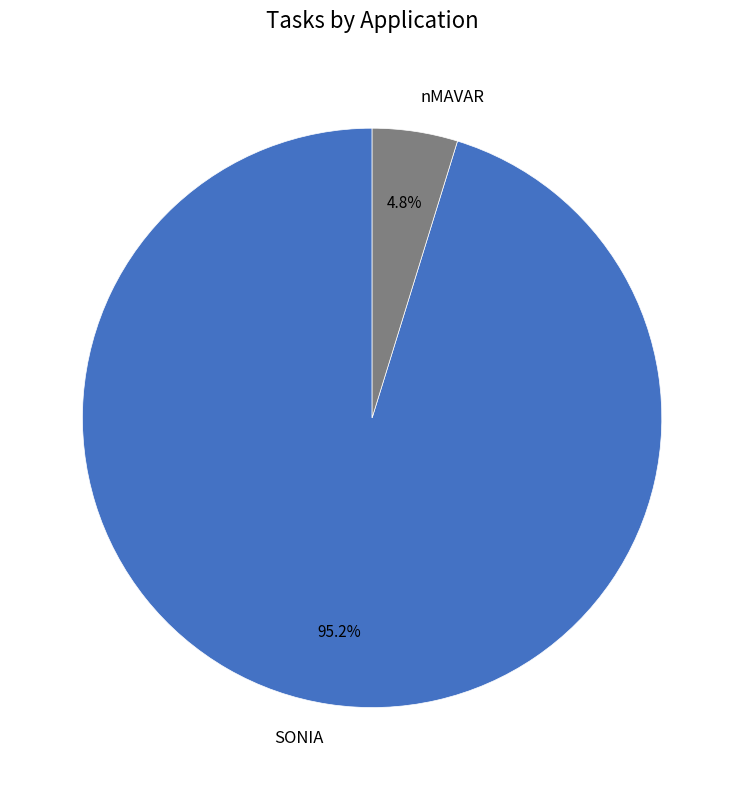

Is SONIA the majority of the pie?

Yes